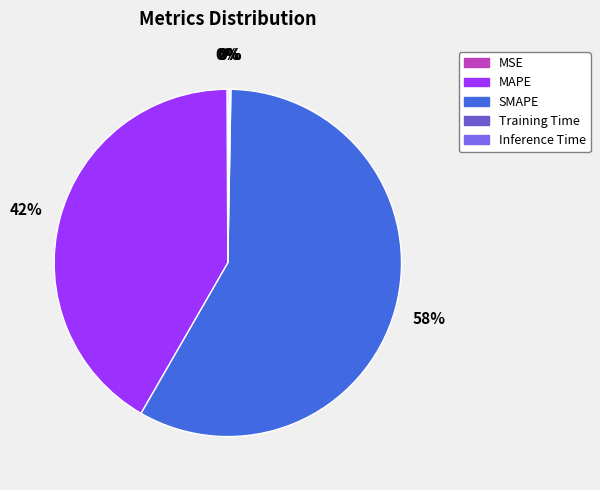

Which has a higher value, Inference Time or Training Time?

Inference Time